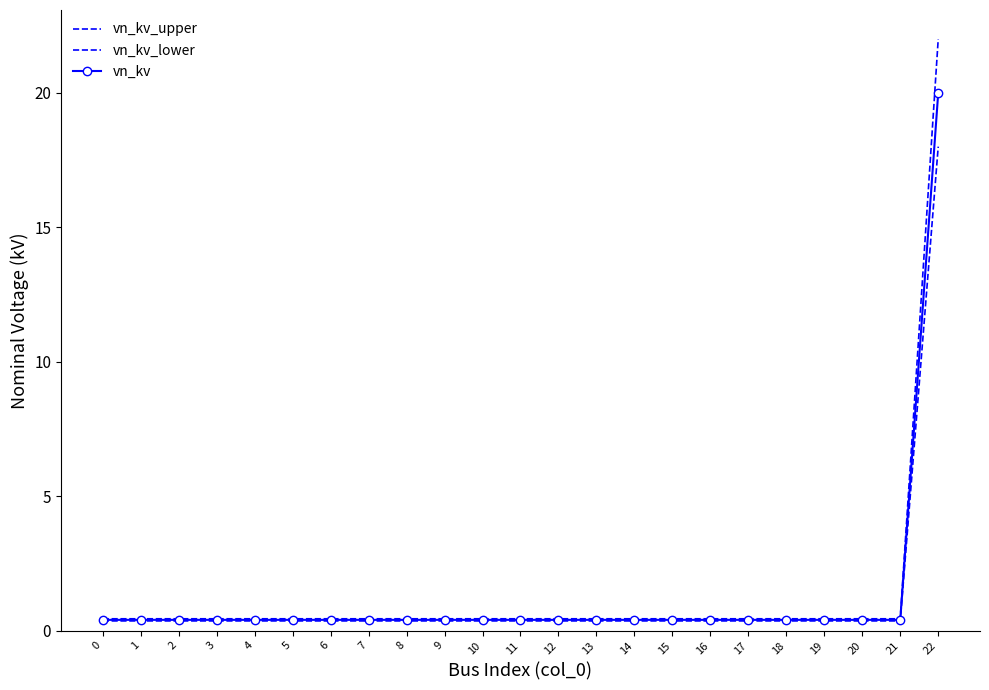

Is this an area chart (filled region under the line)?

No